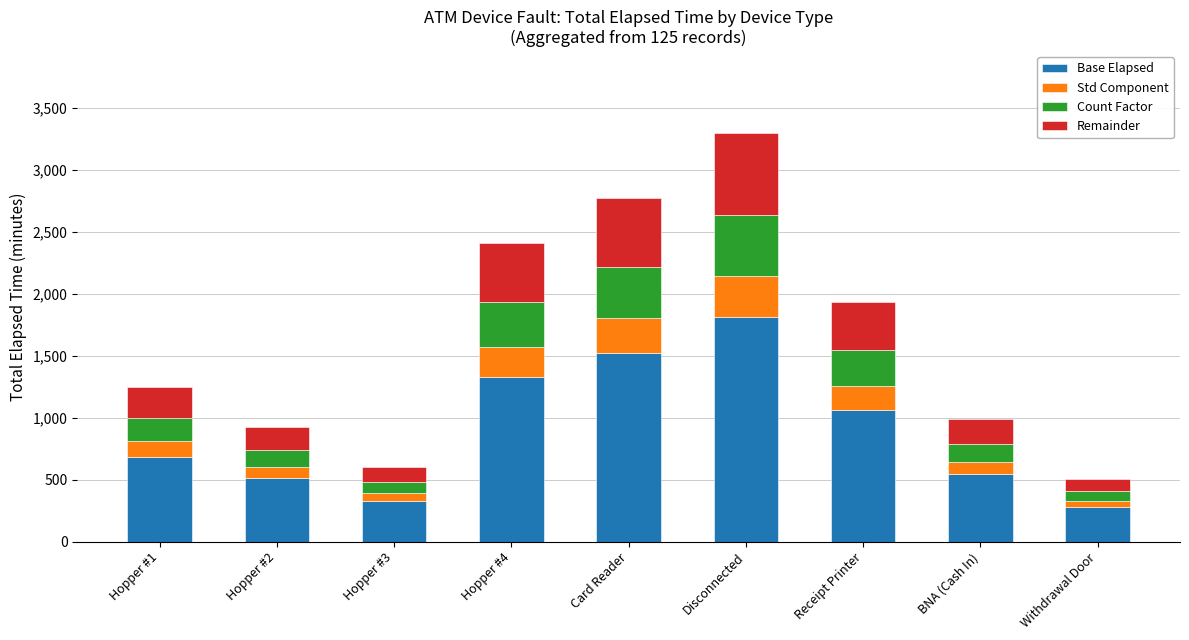

What is the average value of the Base Elapsed series?

898.3